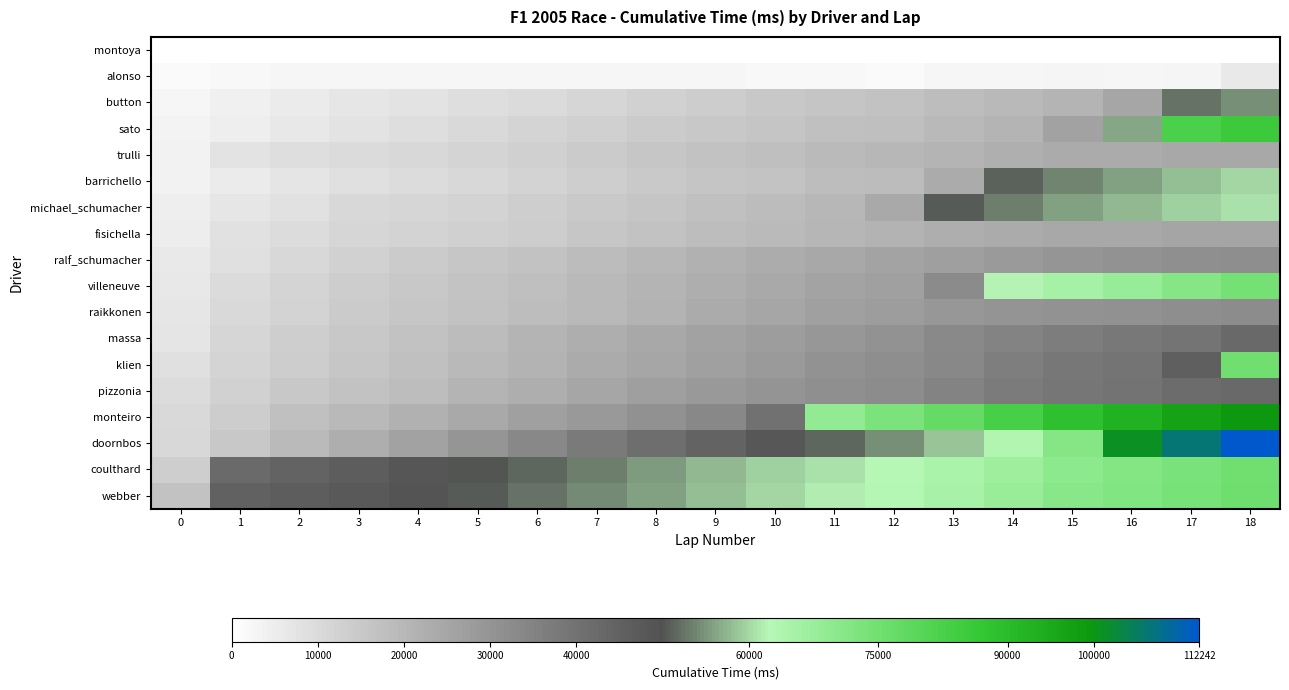

Count the number of categories in the chart.

19